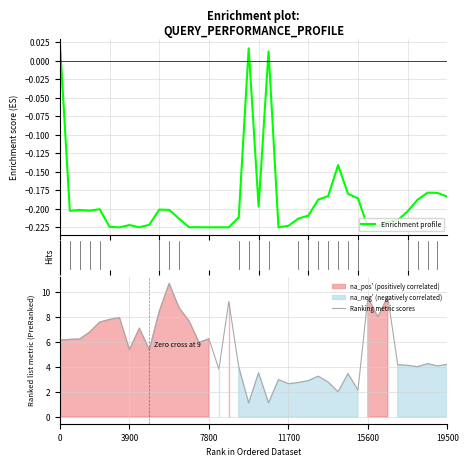

True or false: Enrichment profile has a value of -0.2 at 26.

True